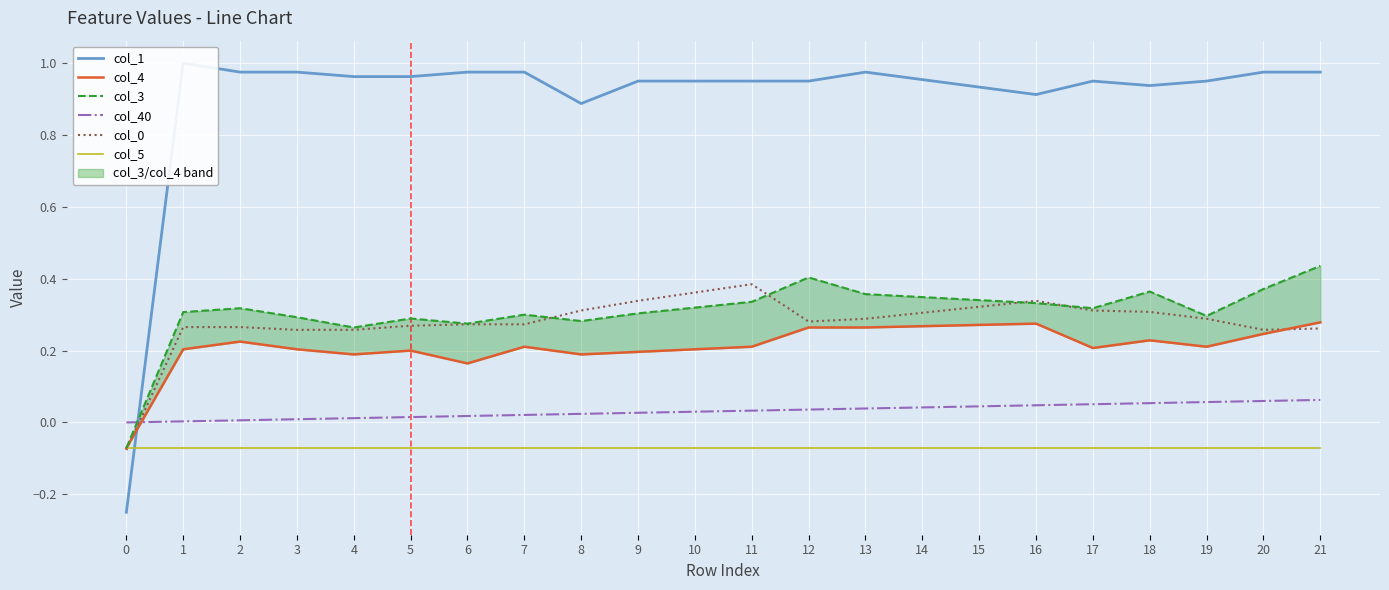

Is the value of col_40 at 4 greater than the value of col_5 at 16?

Yes